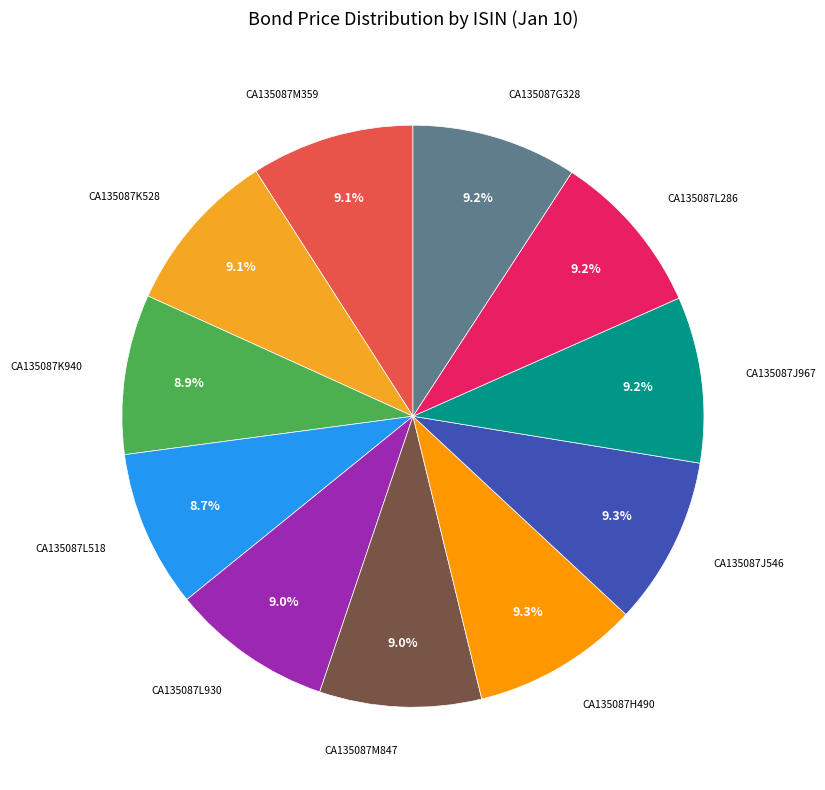

What is the largest slice in the pie chart?

CA135087J546